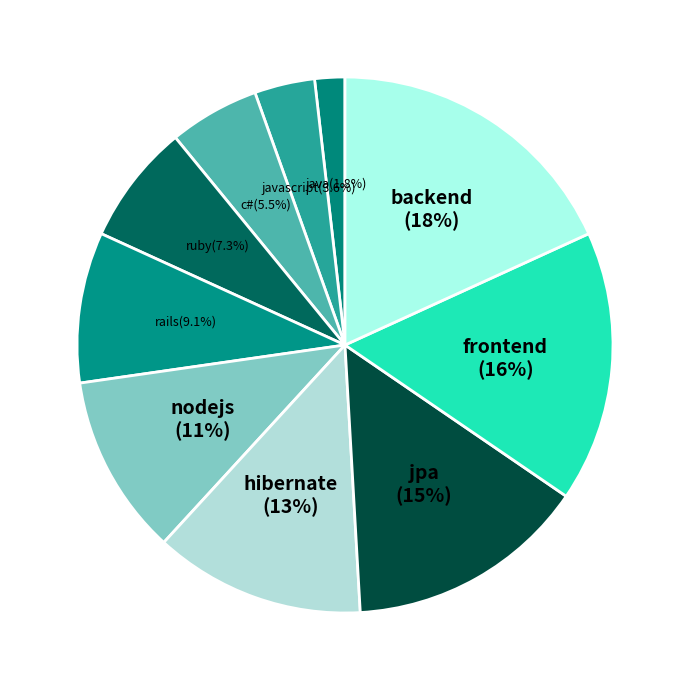

Which slice is the smallest?

java